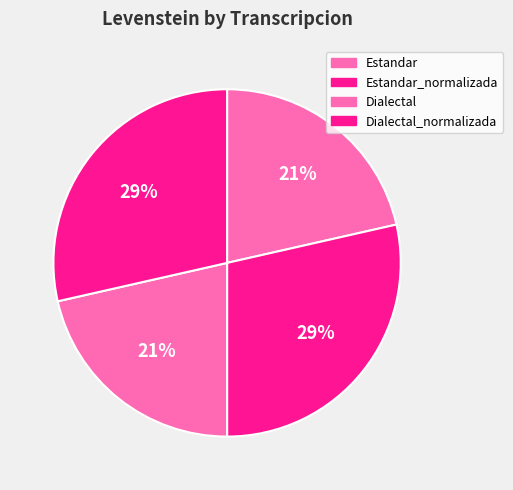

To the nearest percent, what is the combined percentage of Dialectal_normalizada and Dialectal?

50%